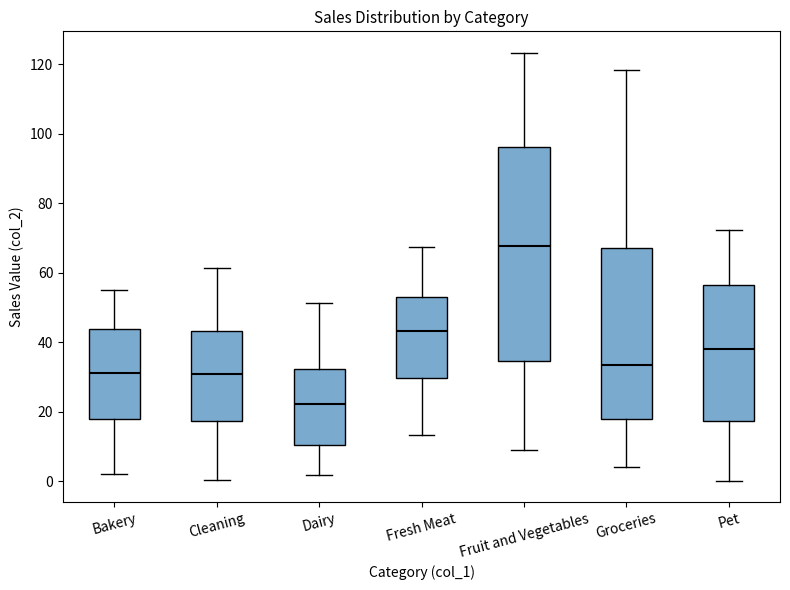

Reading left to right, read every box against the y-axis: the position of its median line, the range the box covers, and the ends of its whiskers. The values are not printed on the chart, so give them approximately, as read against the axis.

Bakery: median 32, box 18 to 44, whiskers 2 to 56
Cleaning: median 30, box 18 to 44, whiskers 0 to 62
Dairy: median 22, box 10 to 32, whiskers 2 to 52
Fresh Meat: median 44, box 30 to 52, whiskers 14 to 68
Fruit and Vegetables: median 68, box 34 to 96, whiskers 8 to 124
Groceries: median 34, box 18 to 68, whiskers 4 to 118
Pet: median 38, box 18 to 56, whiskers 0 to 72